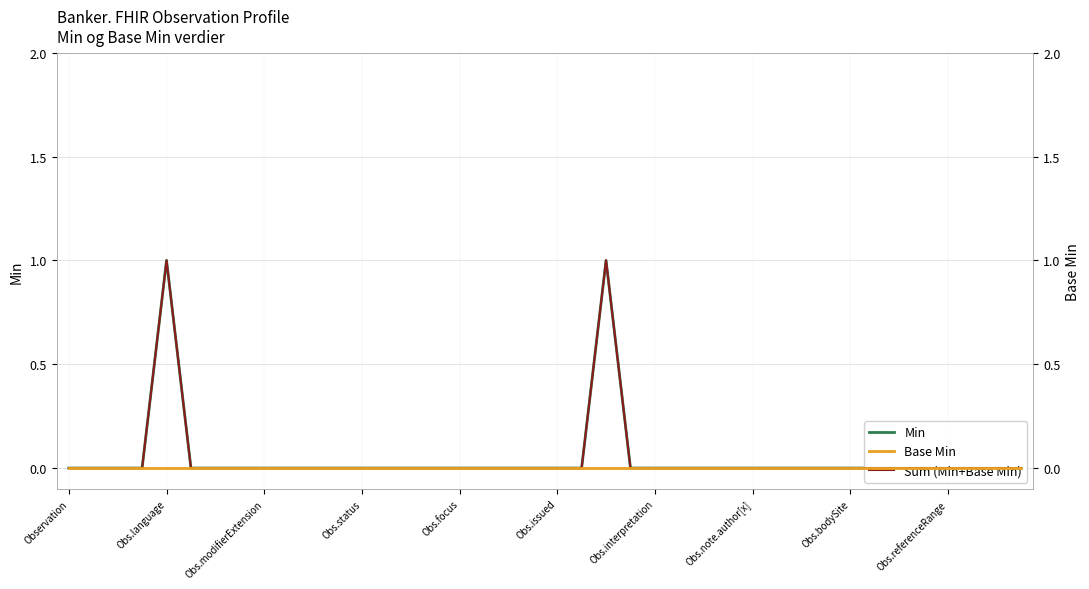

What is the difference between the maximum and minimum values in the Min series?

1